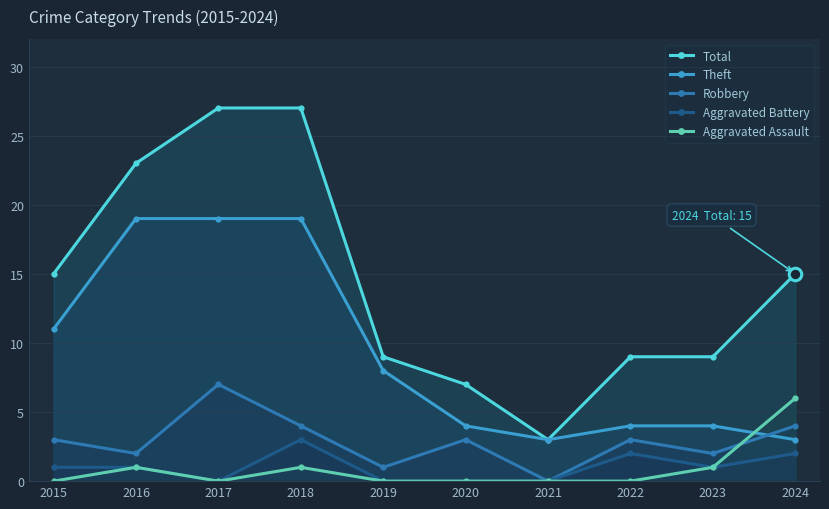

What value does the Aggravated Battery series have at 2016?

1